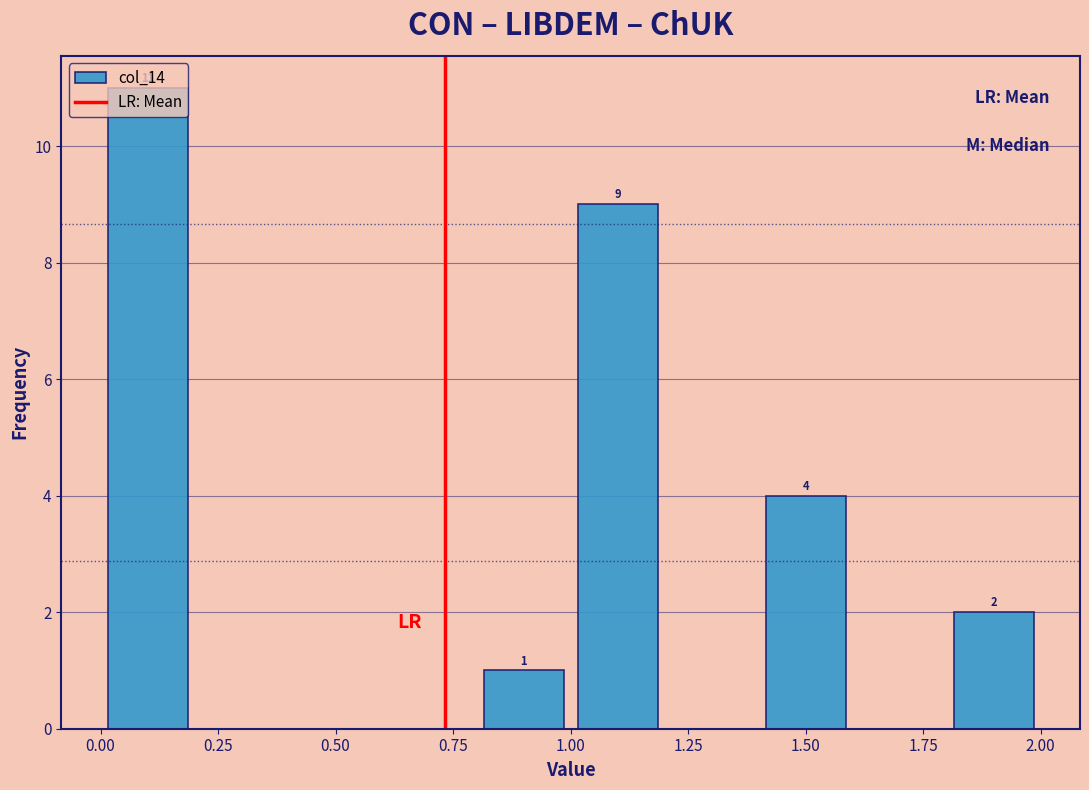

Which range on the x-axis has the tallest bar?

0.0 to 0.2